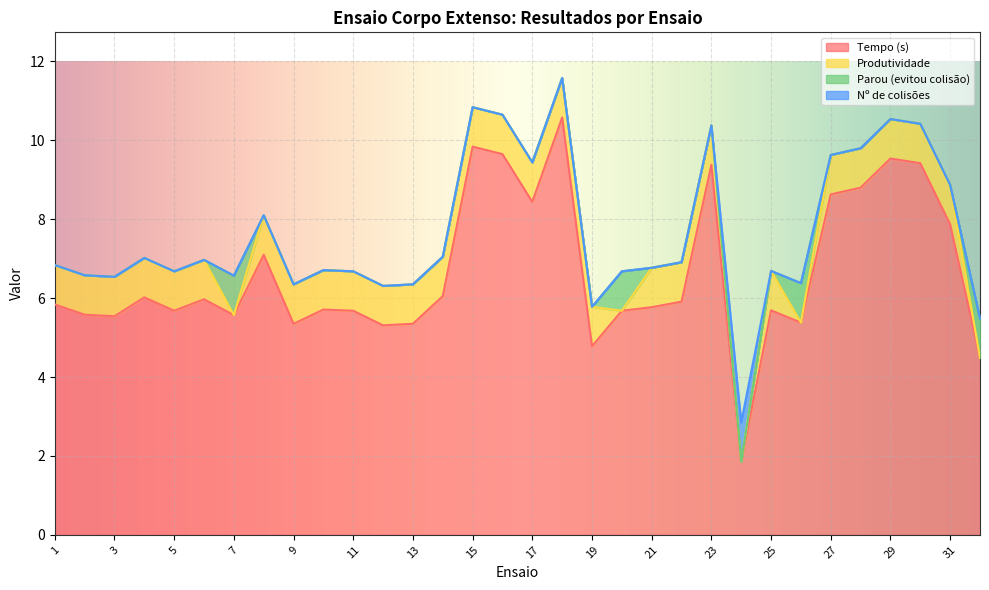

Rank the categories by Tempo (s) value from lowest to highest.

24, 32, 19, 12, 9, 13, 26, 3, 7, 2, 5, 11, 20, 25, 10, 21, 1, 22, 6, 4, 14, 8, 31, 17, 27, 28, 23, 30, 29, 16, 15, 18